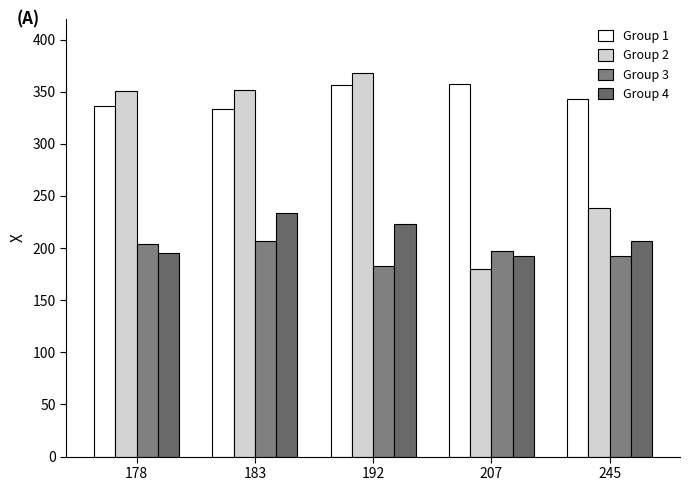

What is the spread (max minus min) of values at 183?

145